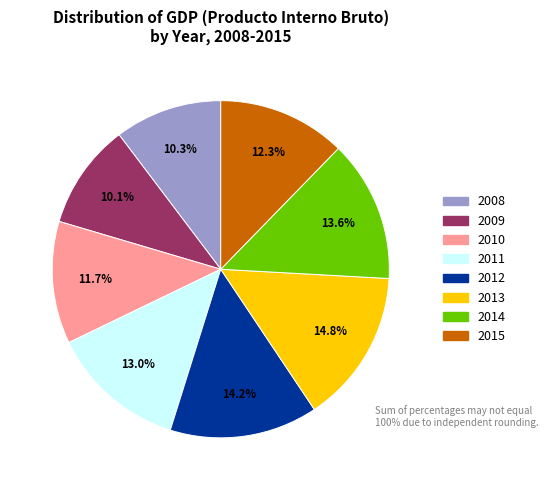

Count the number of slices in the pie.

8